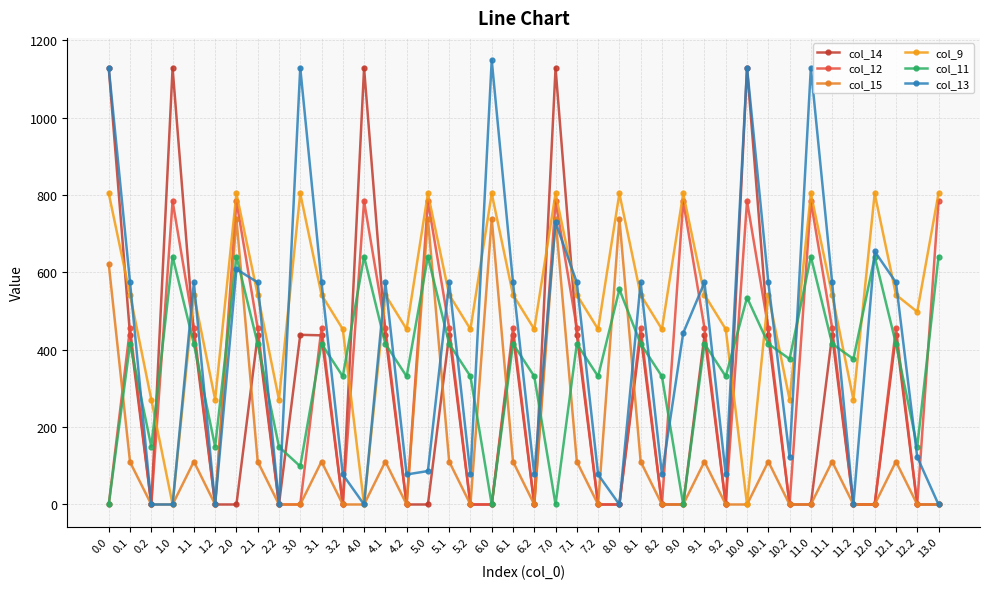

What is the spread (max minus min) of values at 4.2?

453.1